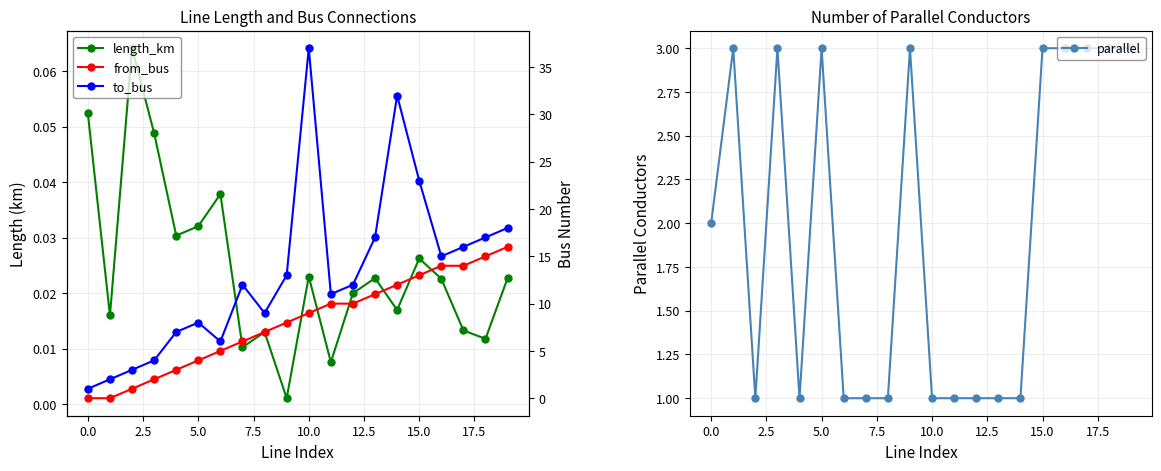

What is the sum of all parallel values?

39